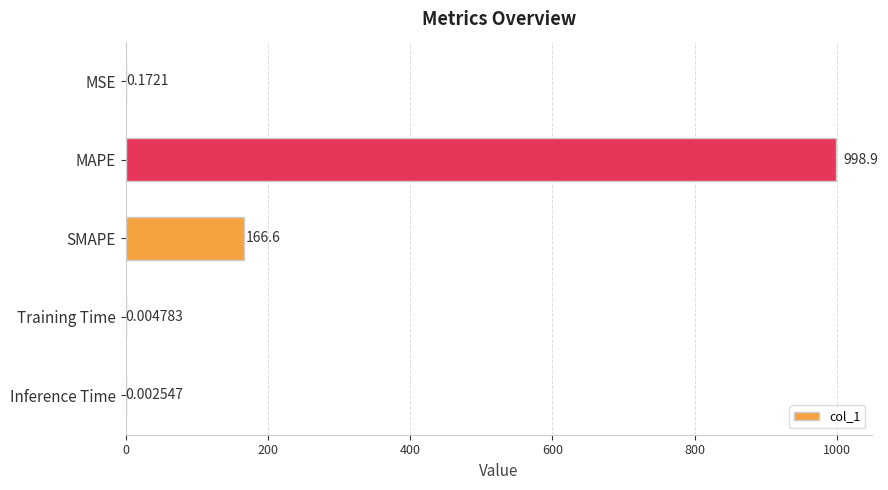

Between MSE and Training Time, which is larger?

MSE